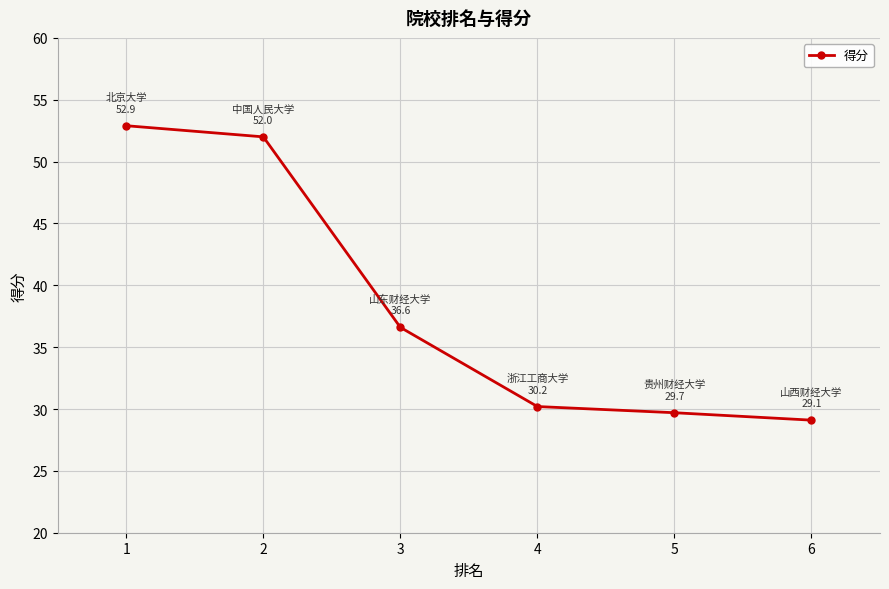

At which label is the value closest to 41?

3